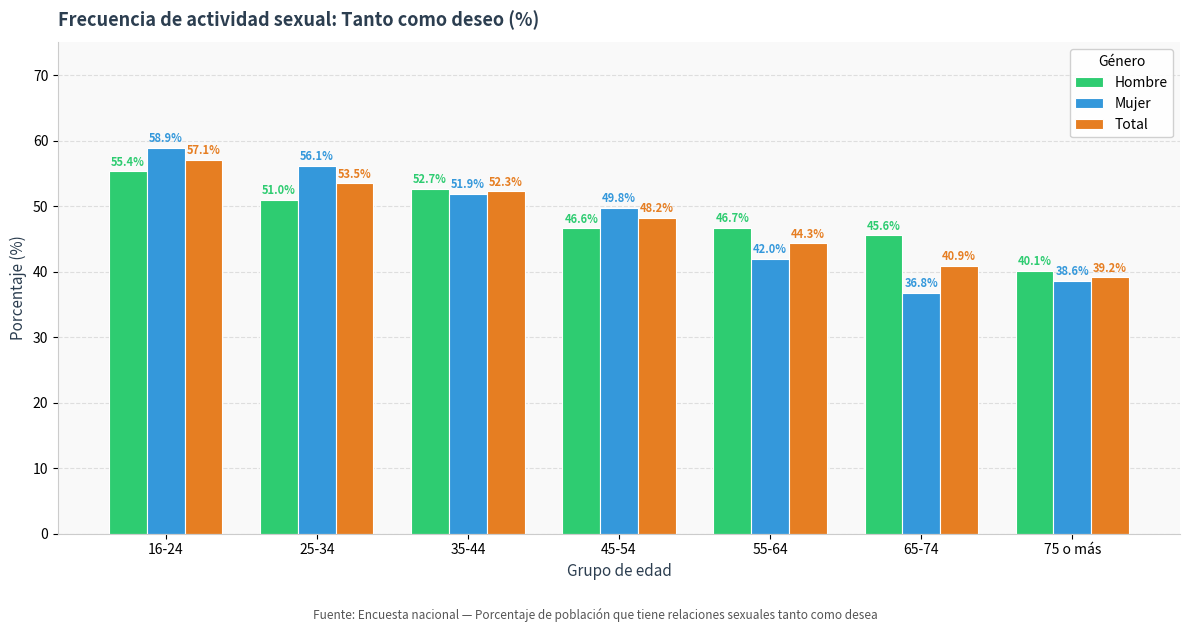

The value of Hombre at 45-54 is 13.3. True or false?

False